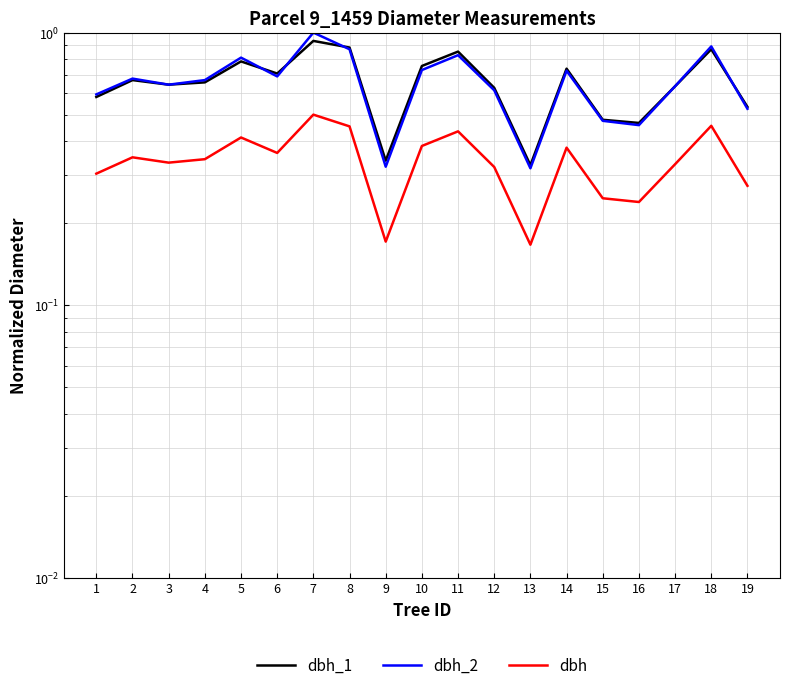

Read the dbh value at 16.

0.2